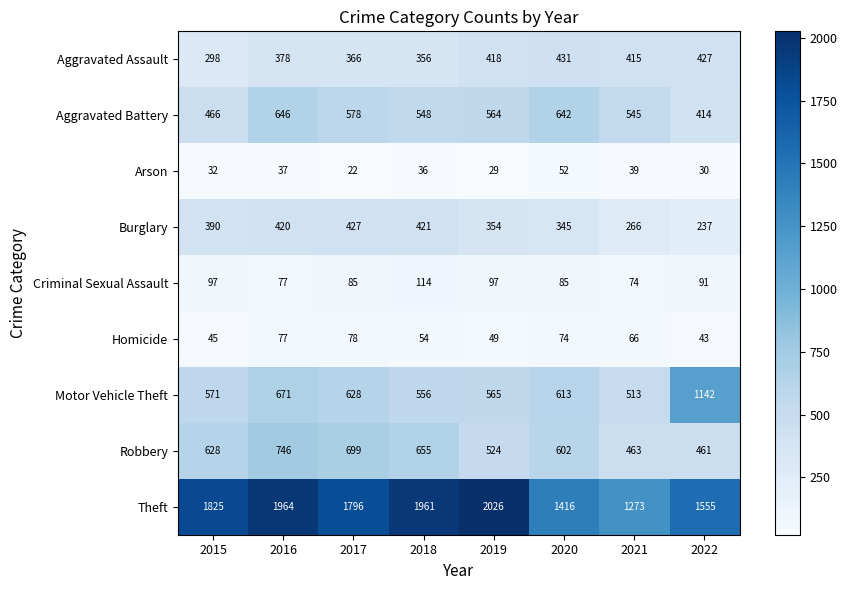

Which category has the lowest value across all series?

2017